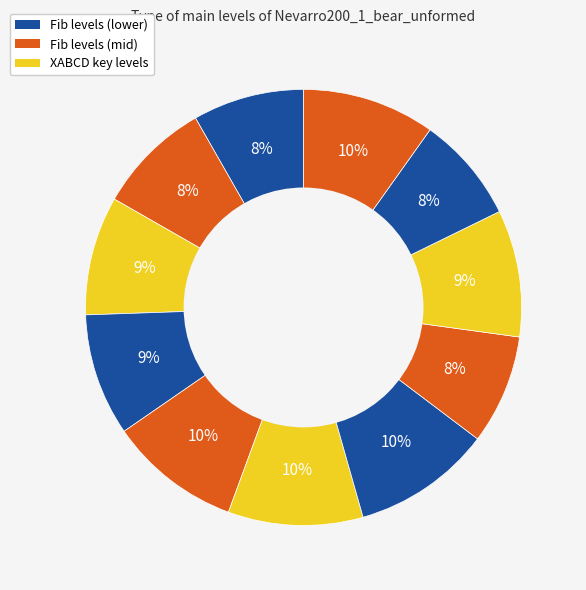

How many slices are in this pie chart?

11